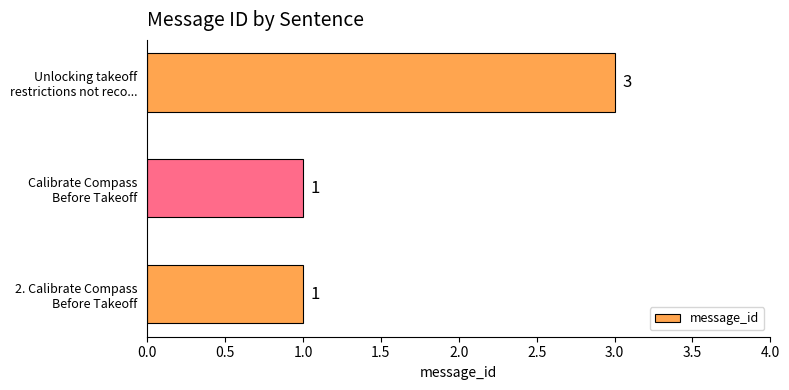

Count the number of values greater than 1.

1